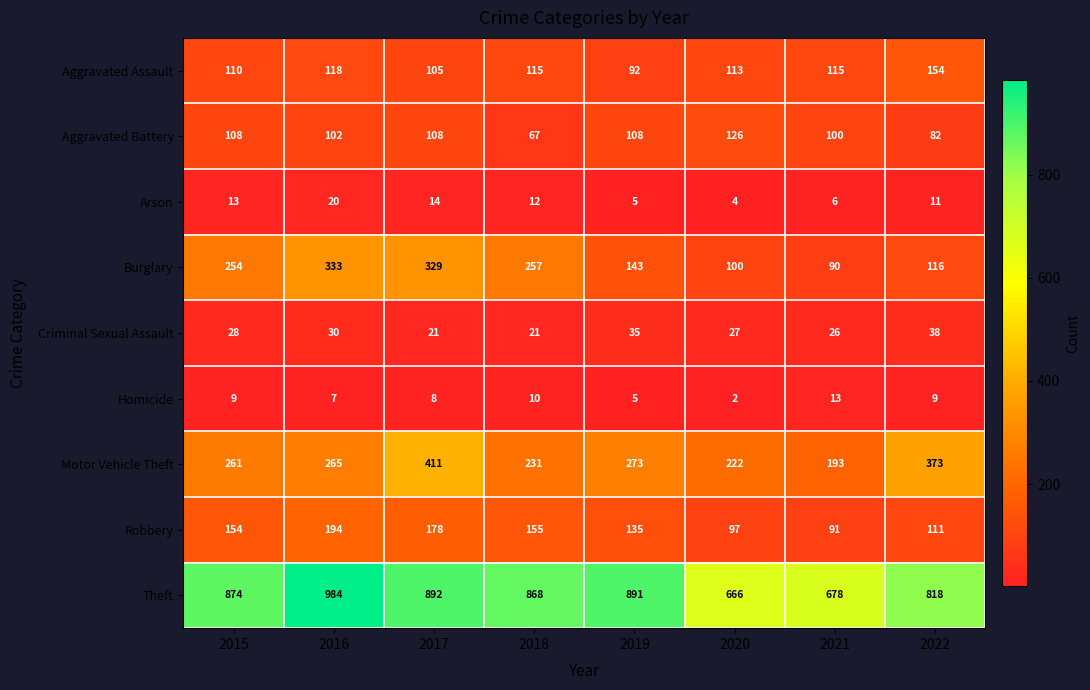

What is the difference between the maximum and minimum values in the Robbery series?

103